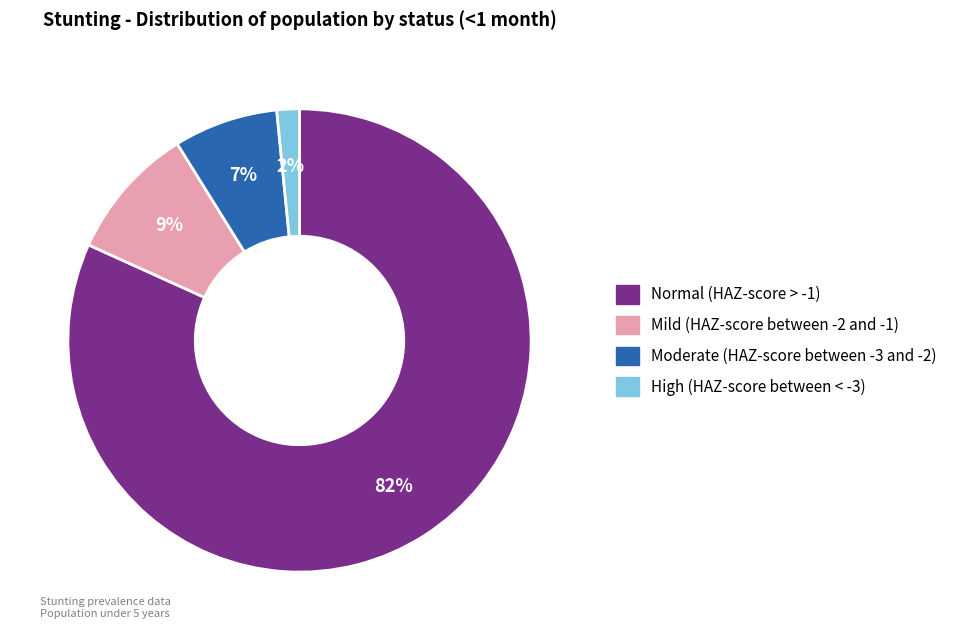

The Moderate (HAZ-score between -3 and -2) slice represents 22% of the pie. True or false?

False